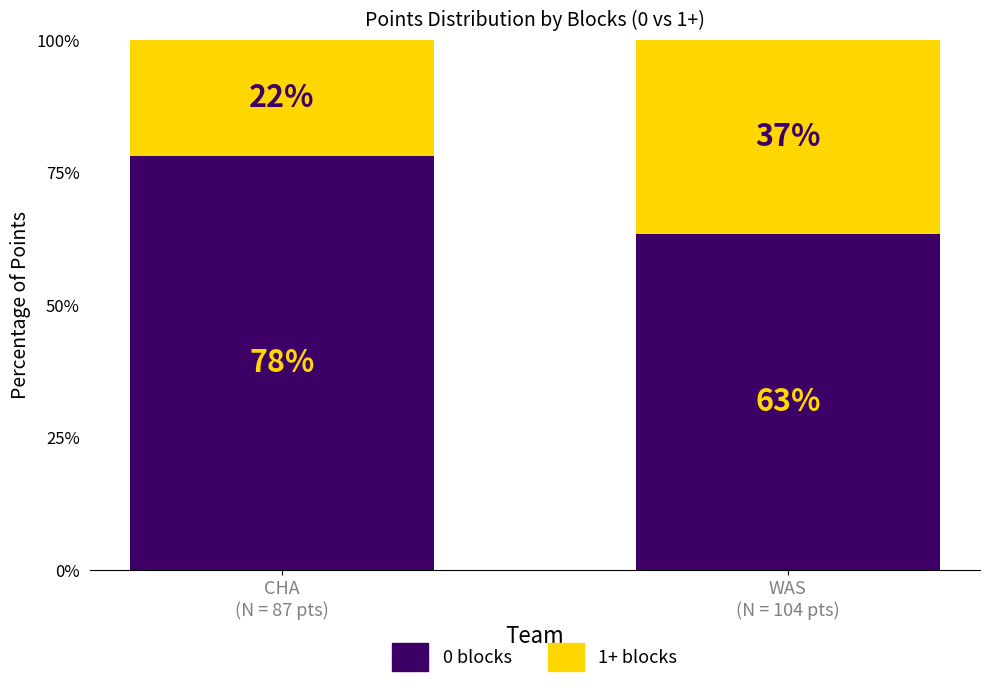

What are all the series names shown in the legend?

0 blocks, 1+ blocks